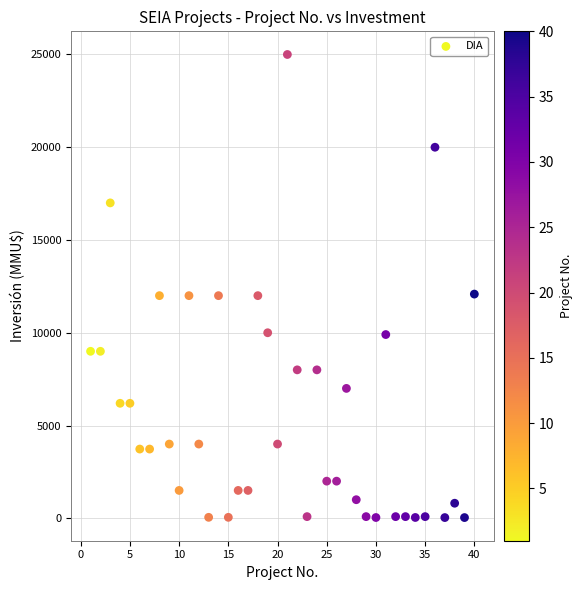

What is the range of X values (max minus min)?

39